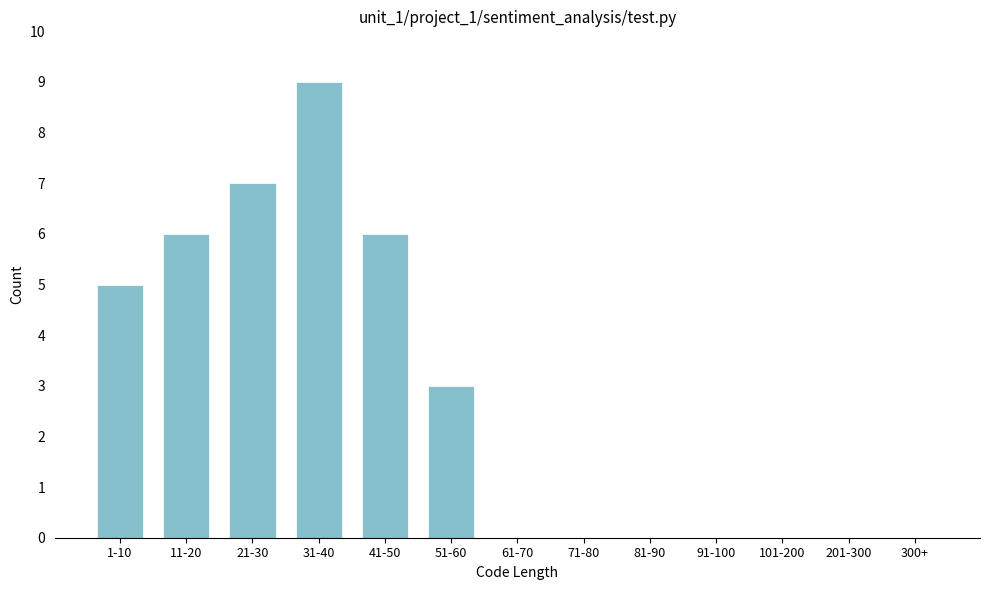

Reading left to right, what are all the values shown in this chart?

1-10=5	11-20=6	21-30=7	31-40=9	41-50=6	51-60=3	61-70=0	71-80=0	81-90=0	91-100=0	101-200=0	201-300=0	300+=0